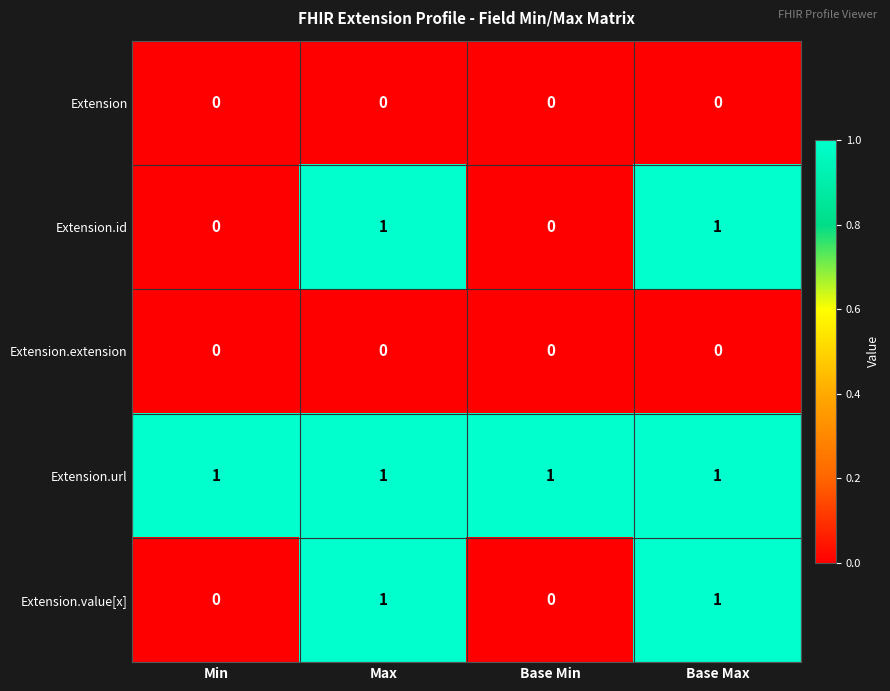

Reading right to left, what are all the values shown in this chart?

Extension: 0	0	0	0
Extension.id: 1	0	1	0
Extension.extension: 0	0	0	0
Extension.url: 1	1	1	1
Extension.value[x]: 1	0	1	0